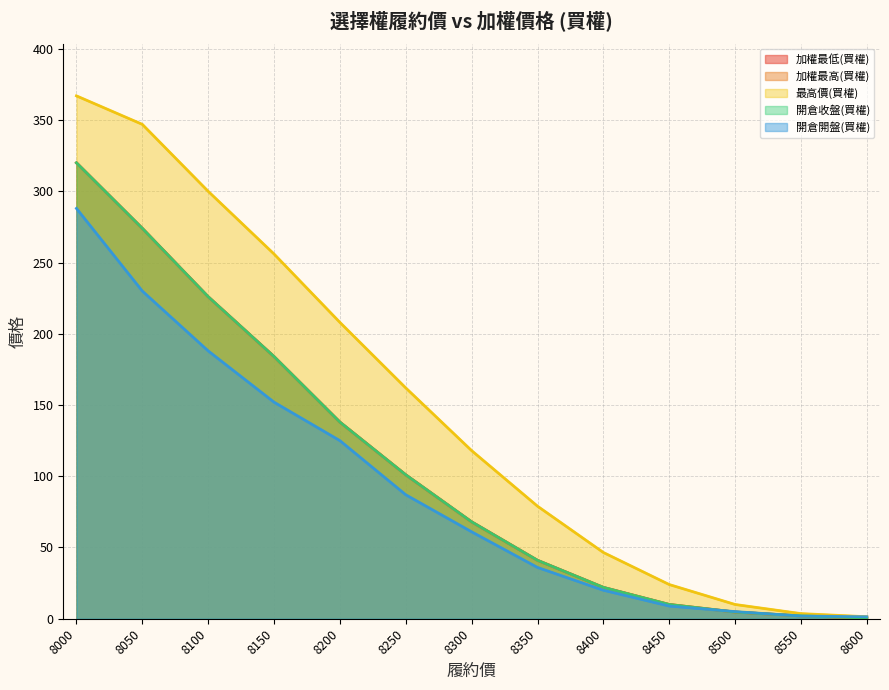

At which category is the sum across all series the highest?

8000